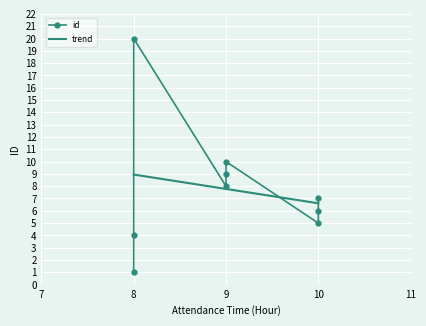

True or false: the data shows 7 at 10:00.

True